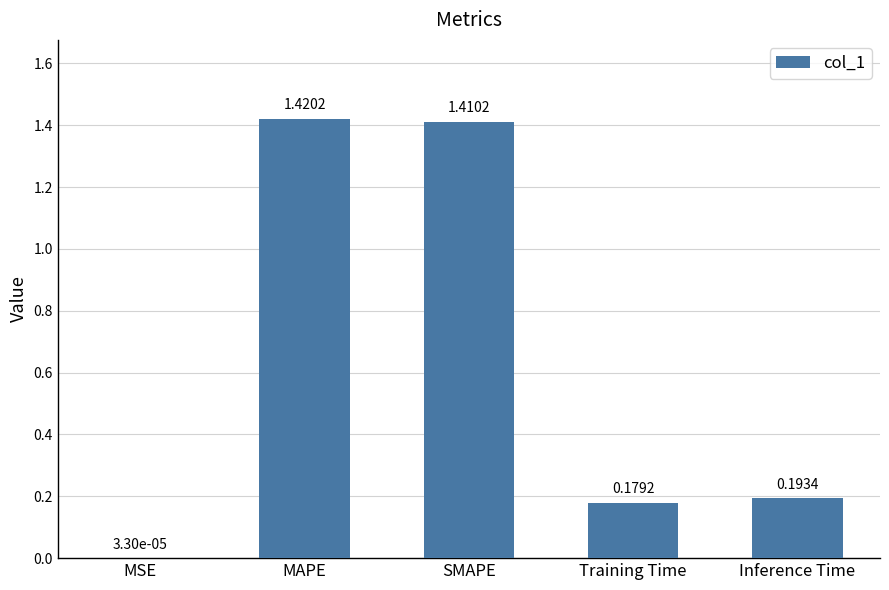

Which category has the highest value across all series?

MAPE